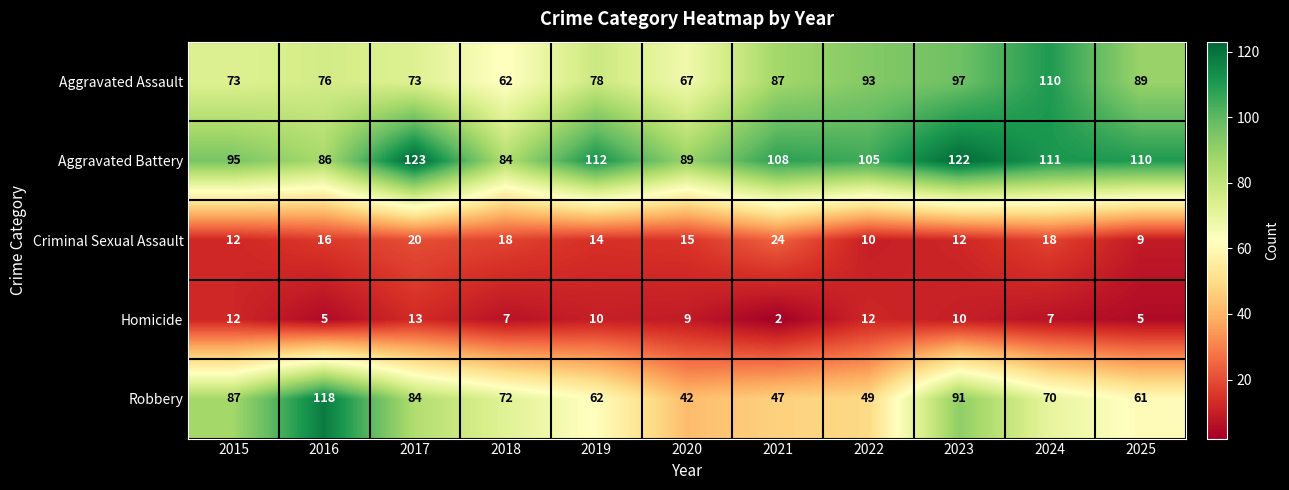

Which label corresponds to the smallest value in the chart?

2021